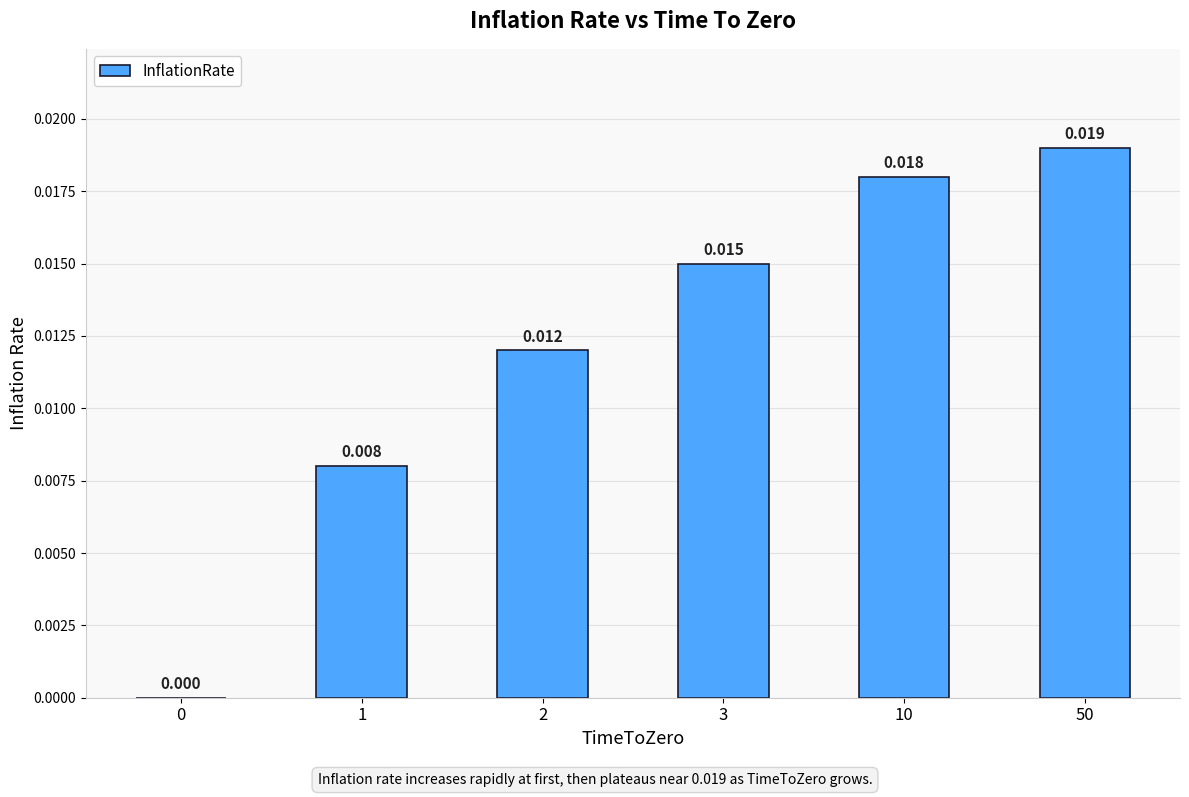

Count the number of values greater than 0.

5